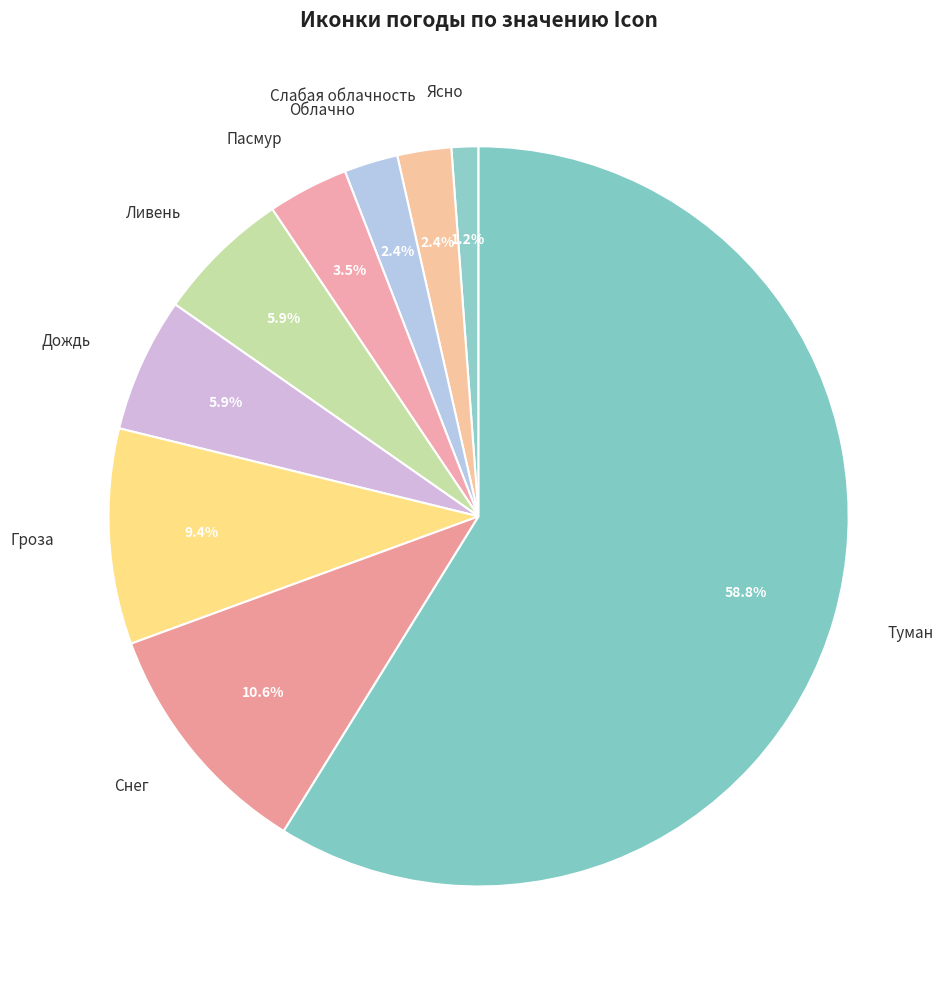

The Слабая облачность slice represents 16% of the pie. True or false?

False